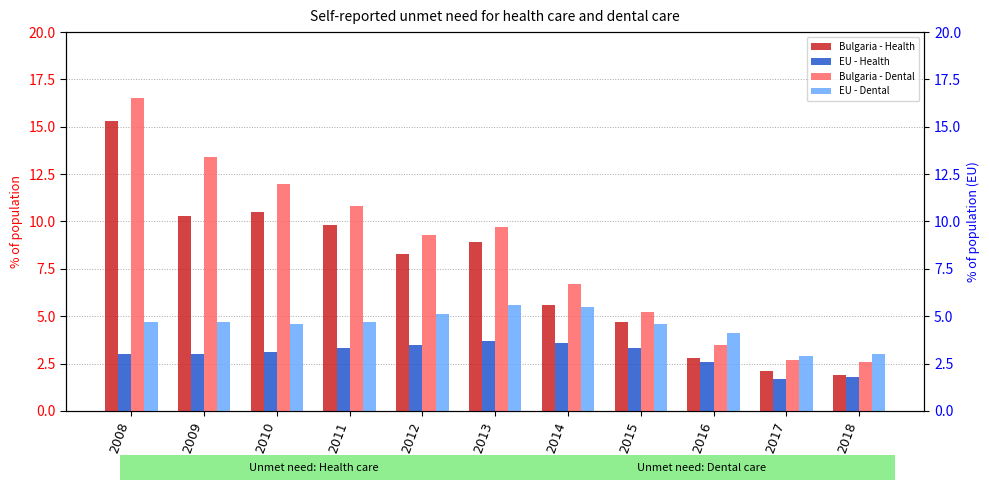

What value does the Bulgaria - Health series have at 2010?

10.5